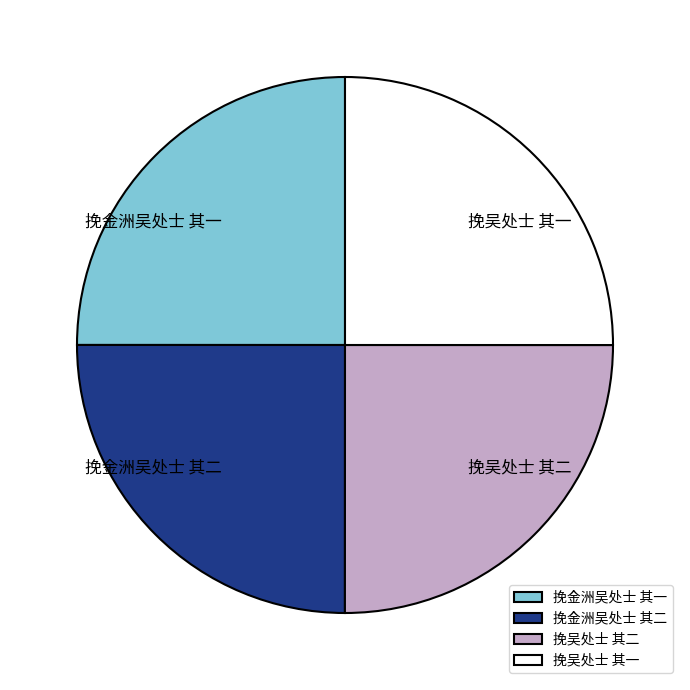

Approximately how many times larger is the value at 挽金洲吴处士 其二 compared to 挽吴处士 其一?

1.0